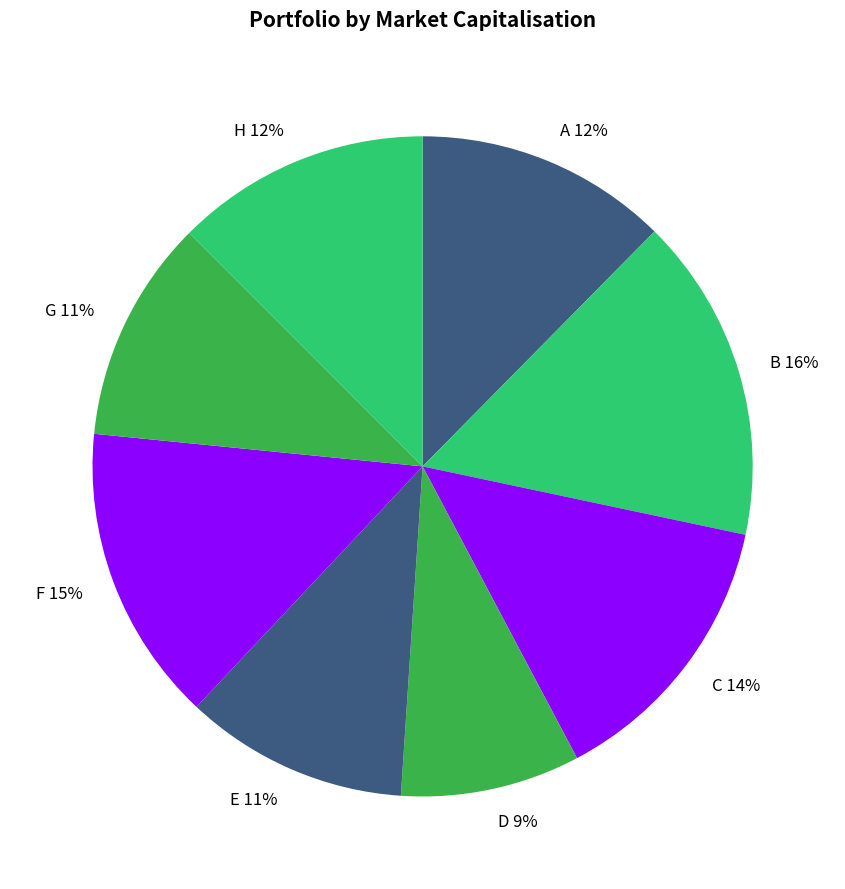

Does E account for over 50% of the chart?

No